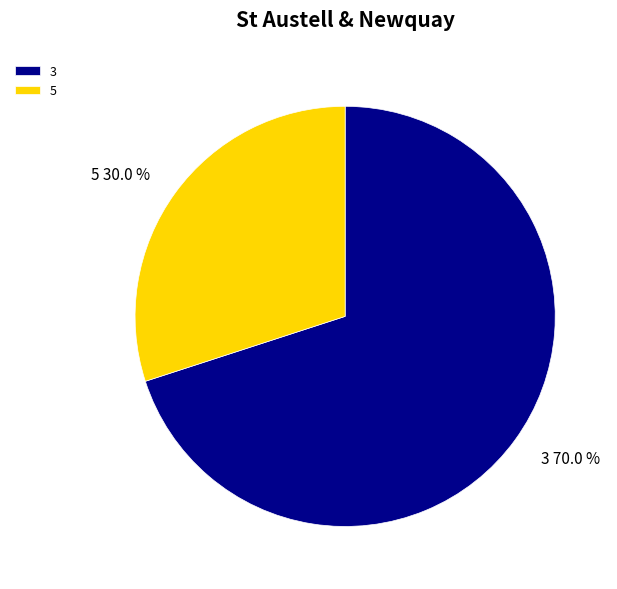

The 5 slice represents 15% of the pie. True or false?

False